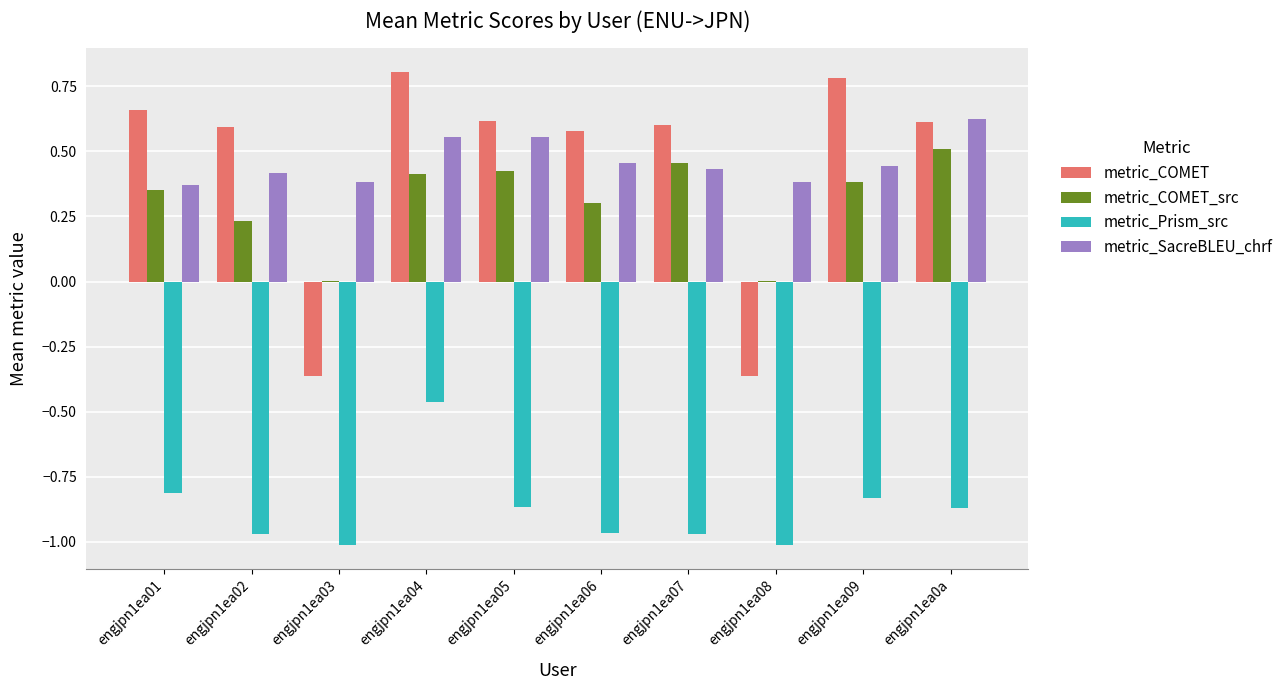

Which series has the widest spread of values?

metric_COMET